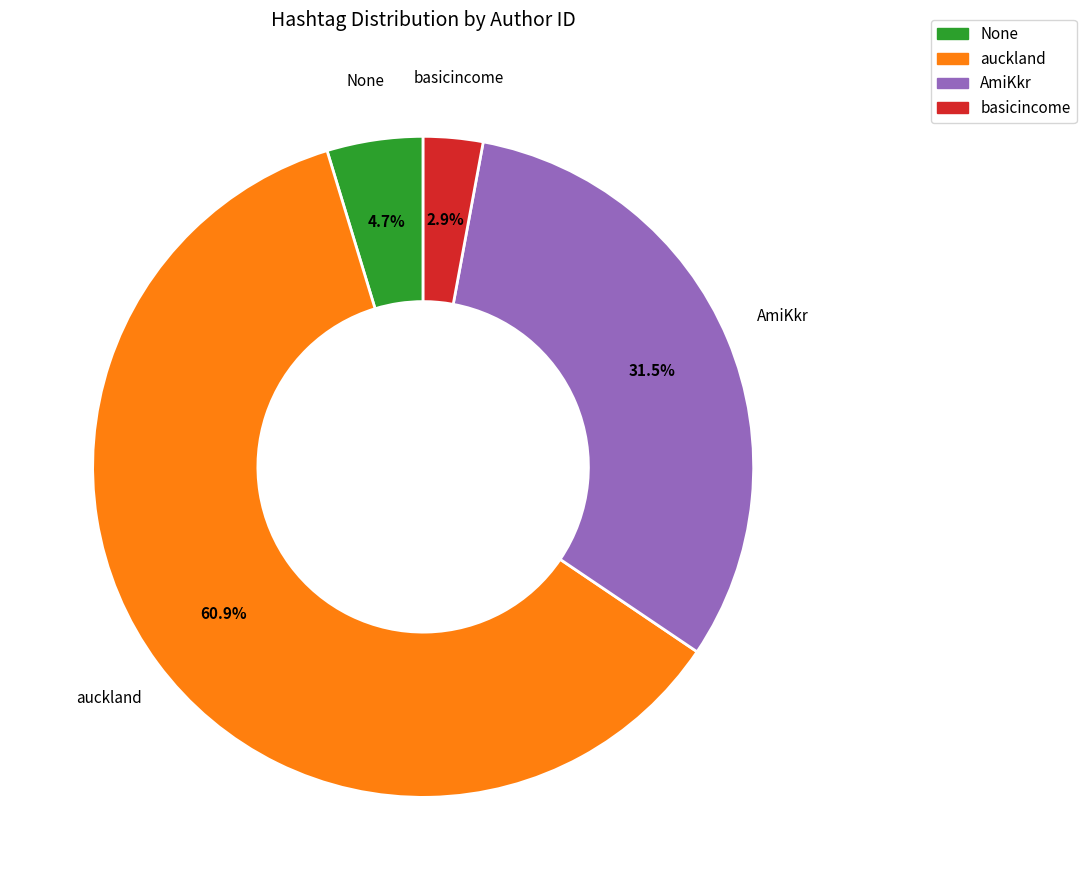

Which category accounts for the majority?

auckland